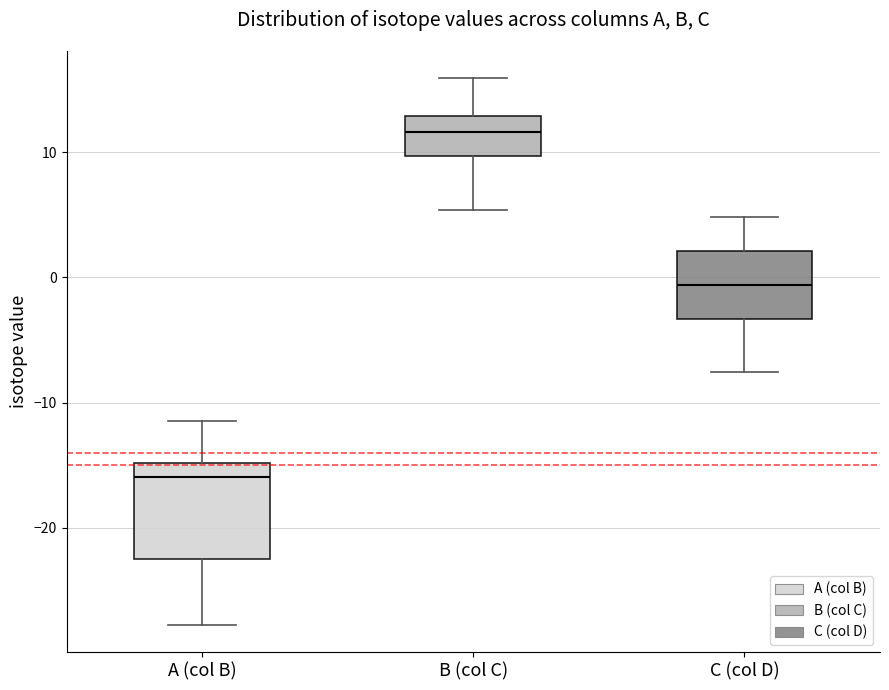

Reading left to right, transcribe this box plot: for each box, give where its median line is, the range the box spans, and where its two whiskers end, as read against the y-axis. The values are not printed on the chart, so give them approximately, as read against the axis.

A (col B): median -16, box -22 to -15, whiskers -28 to -11
B (col C): median 12, box 10 to 13, whiskers 5 to 16
C (col D): median -1, box -3 to 2, whiskers -8 to 5